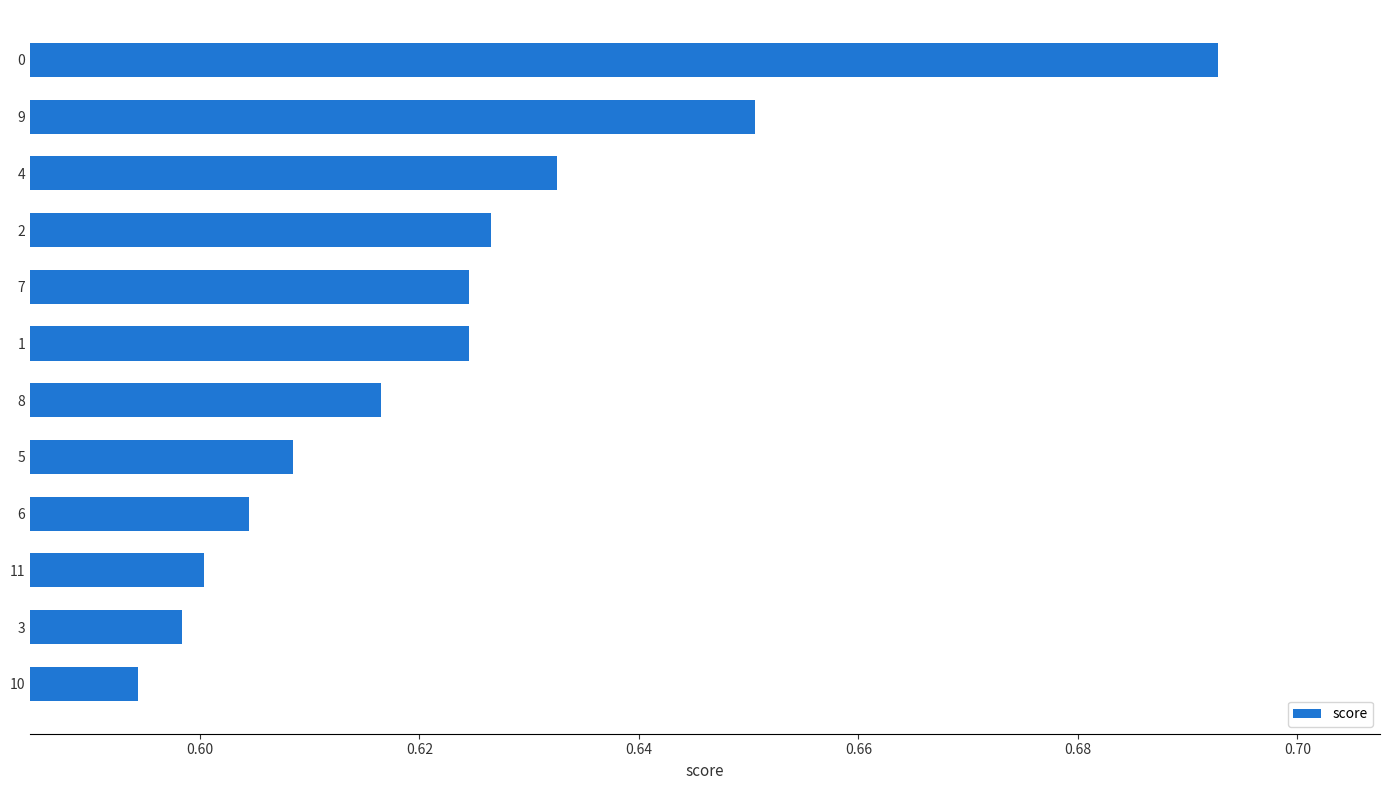

Which label corresponds to the smallest value in the chart?

10